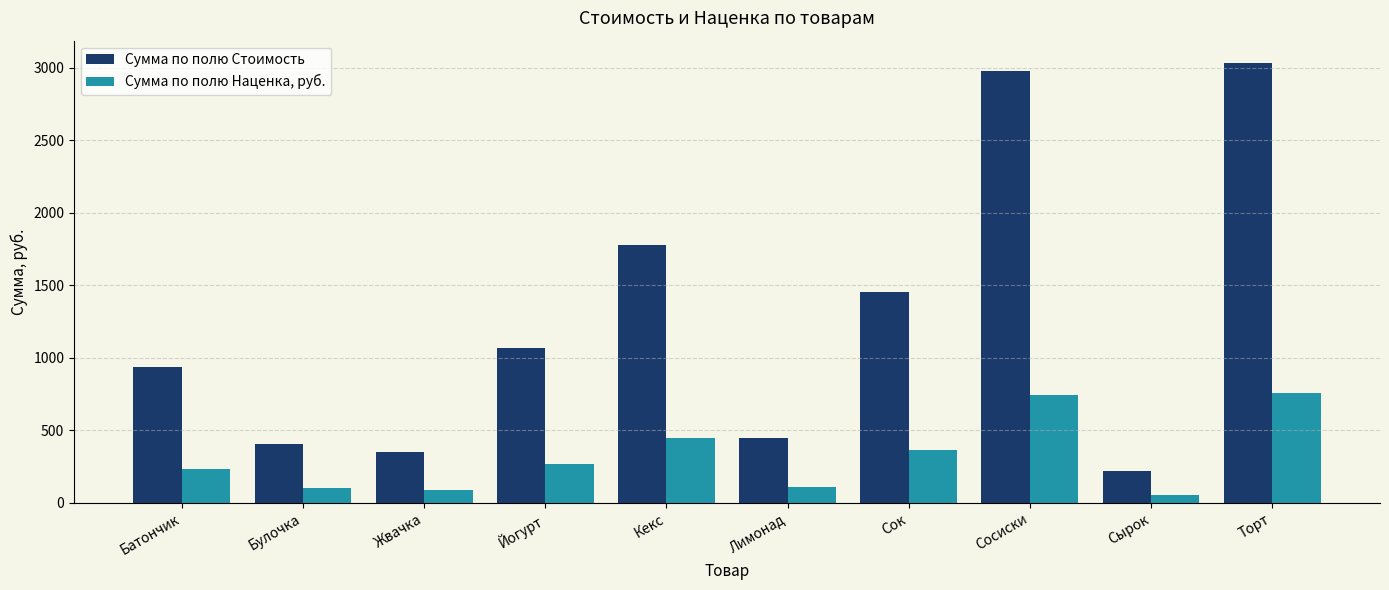

What is the label of the 9th bar from the right?

Булочка